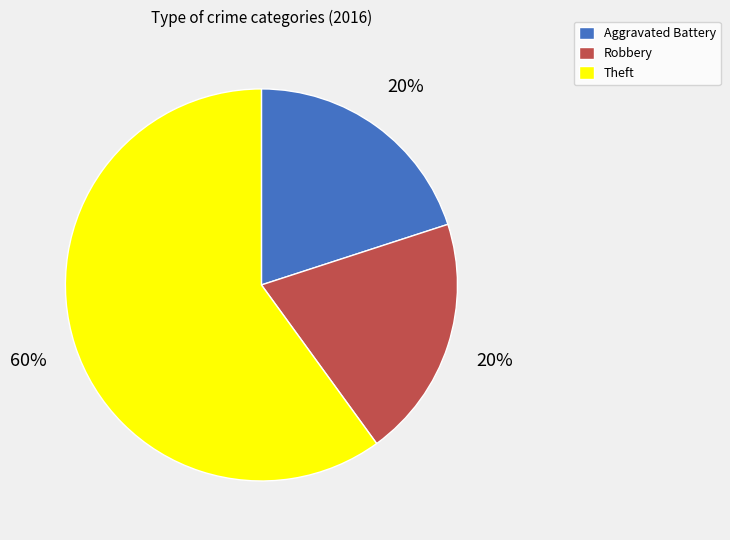

Which has a higher value, Theft or Robbery?

Theft